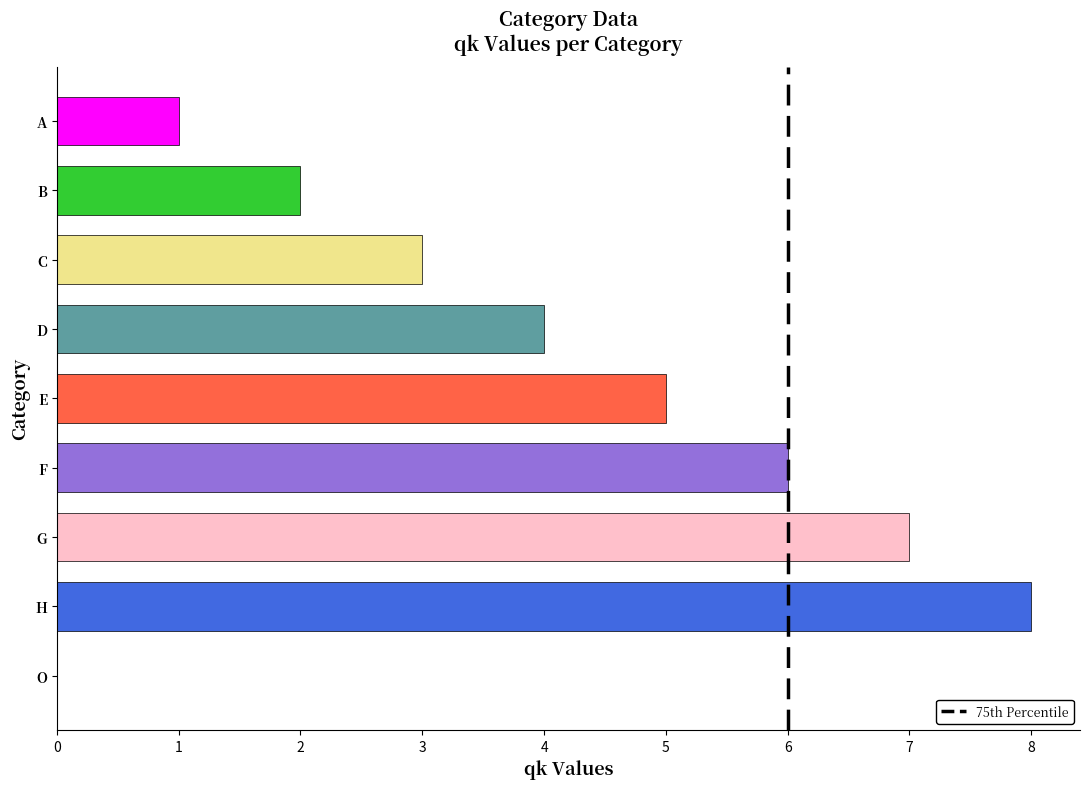

What is the sum of all values?

36